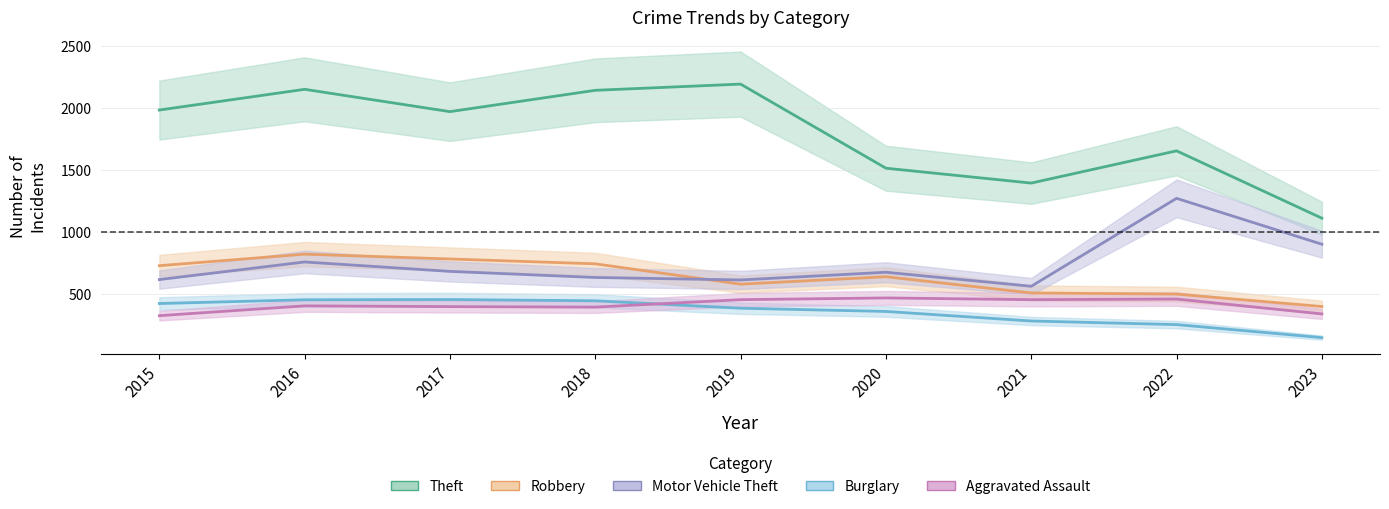

What is the sum of all Burglary values?

3185